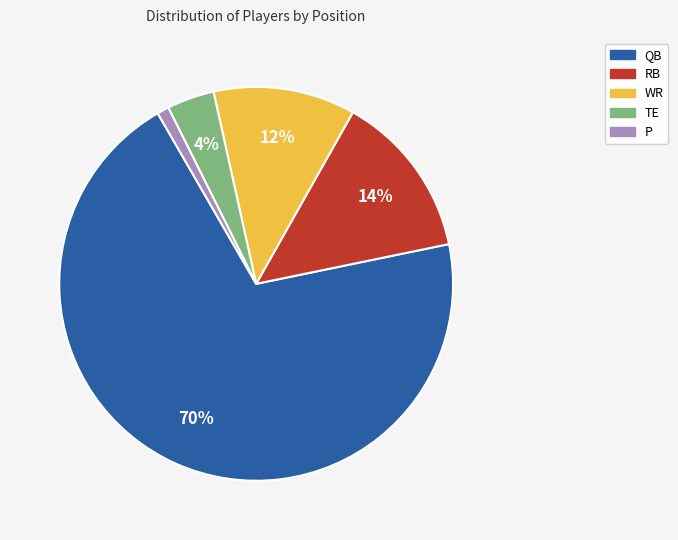

Between P and QB, which is larger?

QB